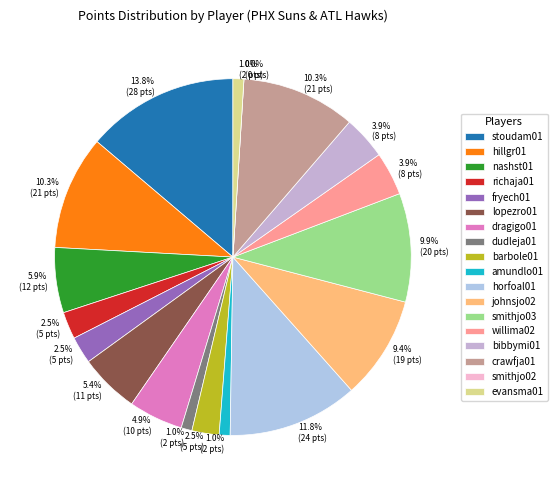

Does any single category account for the majority?

No